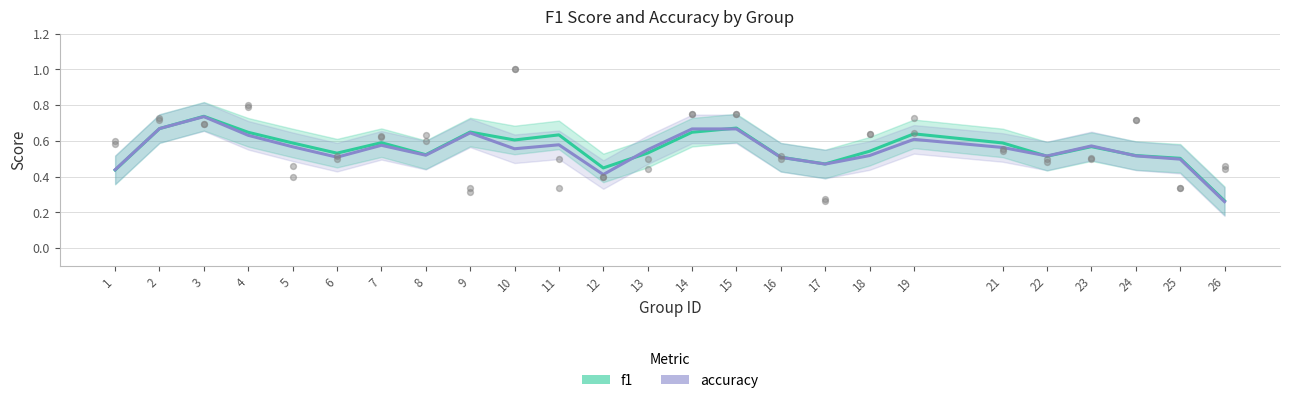

Which series has the largest total across all categories?

f1